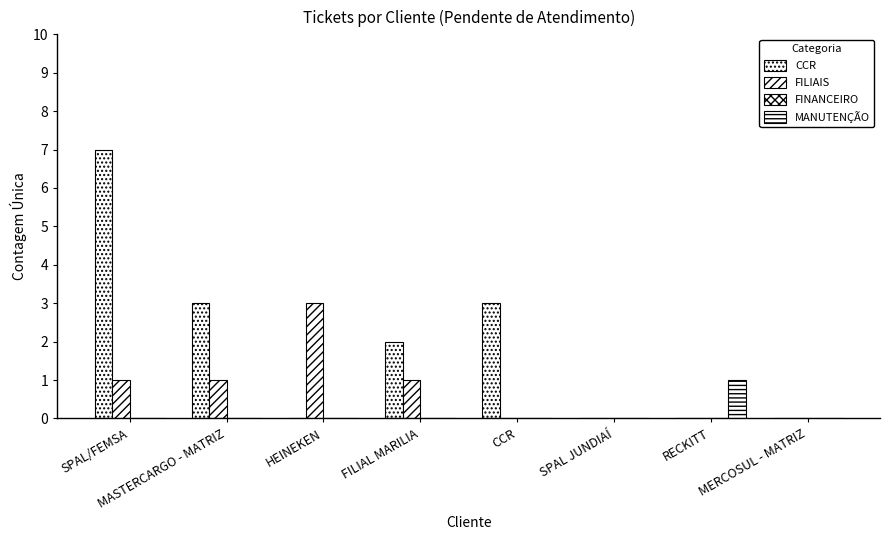

At which category is the sum across all series the highest?

SPAL/FEMSA